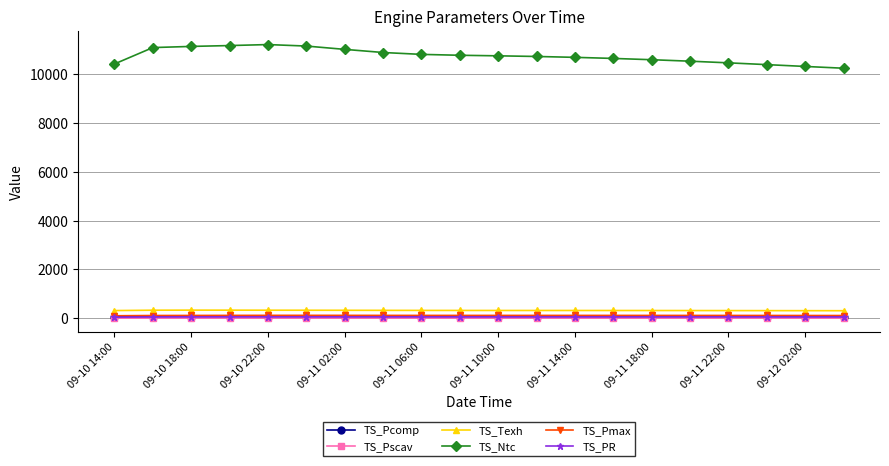

What is the value of the TS_Pscav point at the 3rd from the left?

1.7